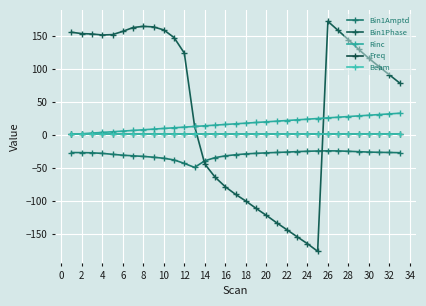

True or false: Bin1Amptd has more than 2 points higher than both neighbors.

False